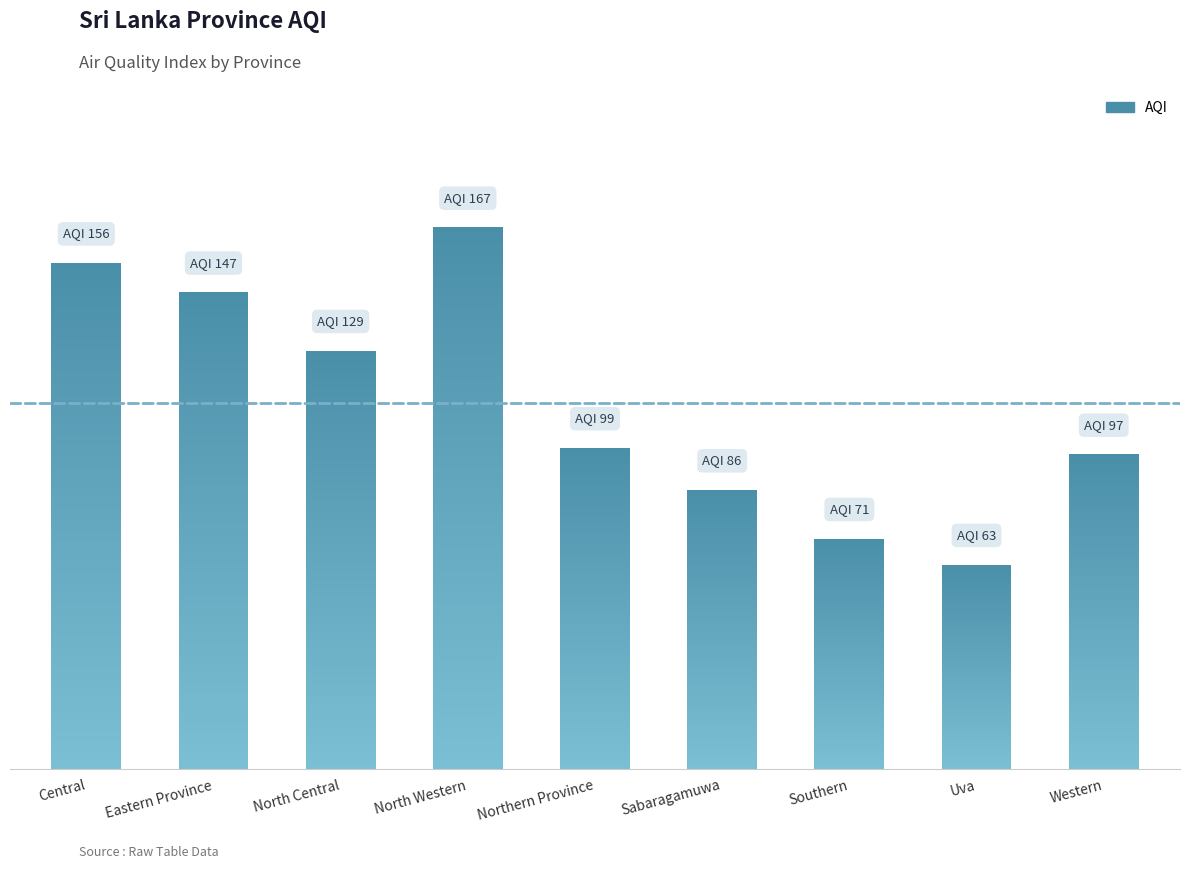

List the labels in order of value, largest first.

North Western, Central, Eastern Province, North Central, Northern Province, Western, Sabaragamuwa, Southern, Uva